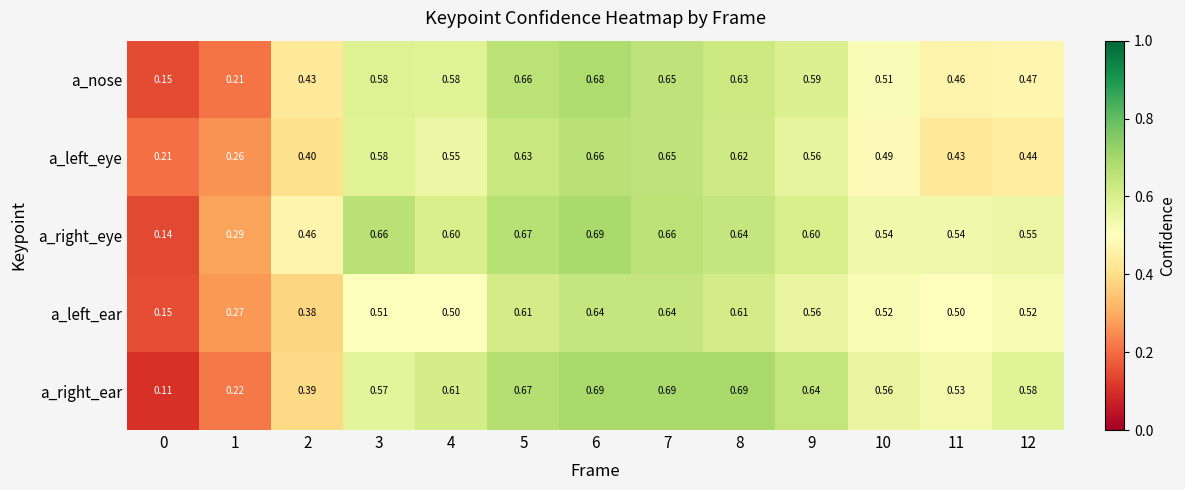

Which series has the largest total across all categories?

a_right_eye